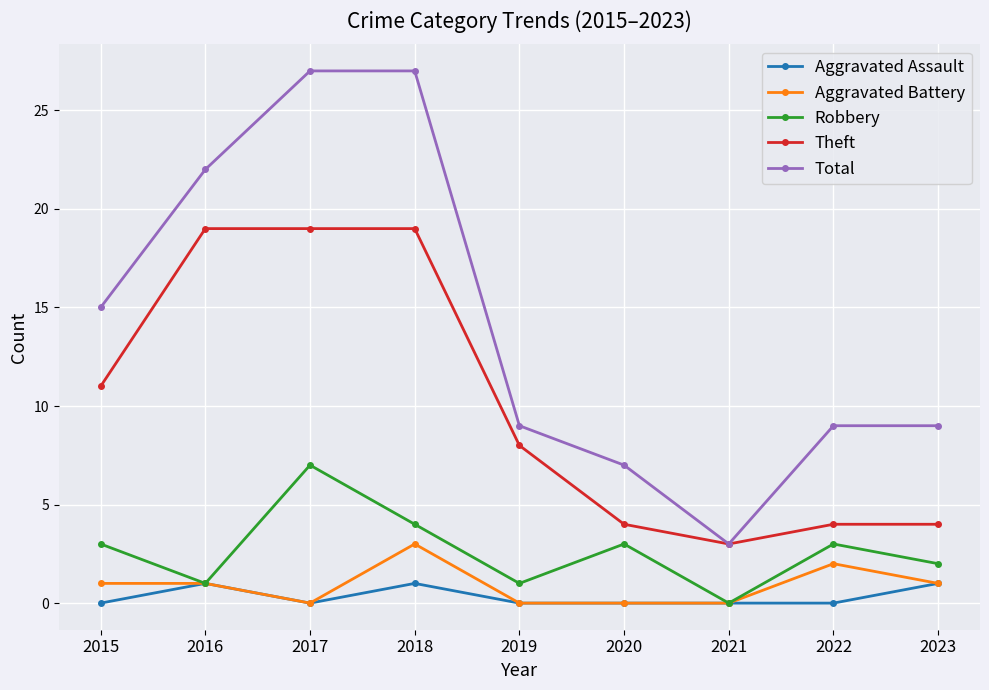

Reading left to right, extract all data points from this chart.

Aggravated Assault: 0	1	0	1	0	0	0	0	1
Aggravated Battery: 1	1	0	3	0	0	0	2	1
Robbery: 3	1	7	4	1	3	0	3	2
Theft: 11	19	19	19	8	4	3	4	4
Total: 15	22	27	27	9	7	3	9	9